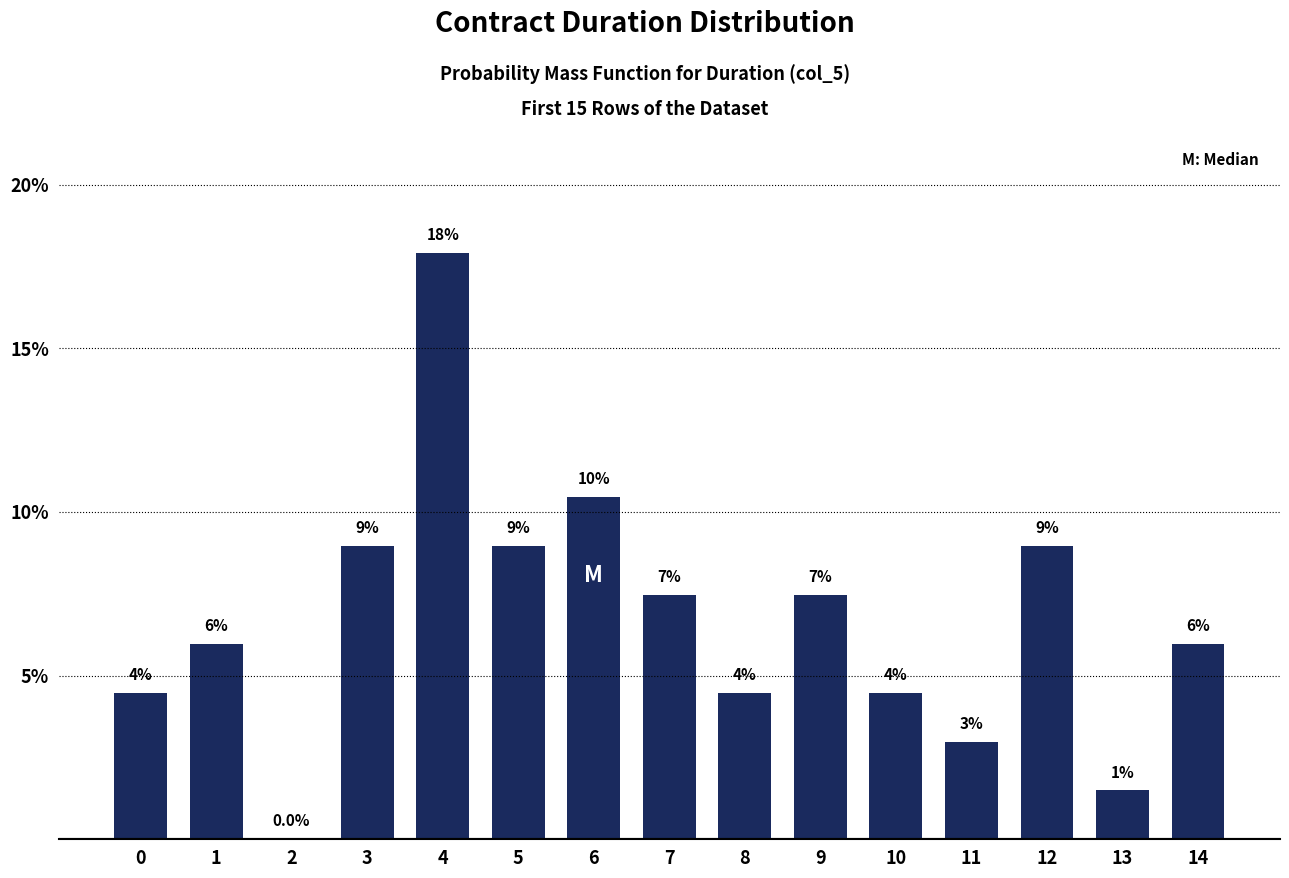

What is the sum of the values at 2 and 12?

9.0